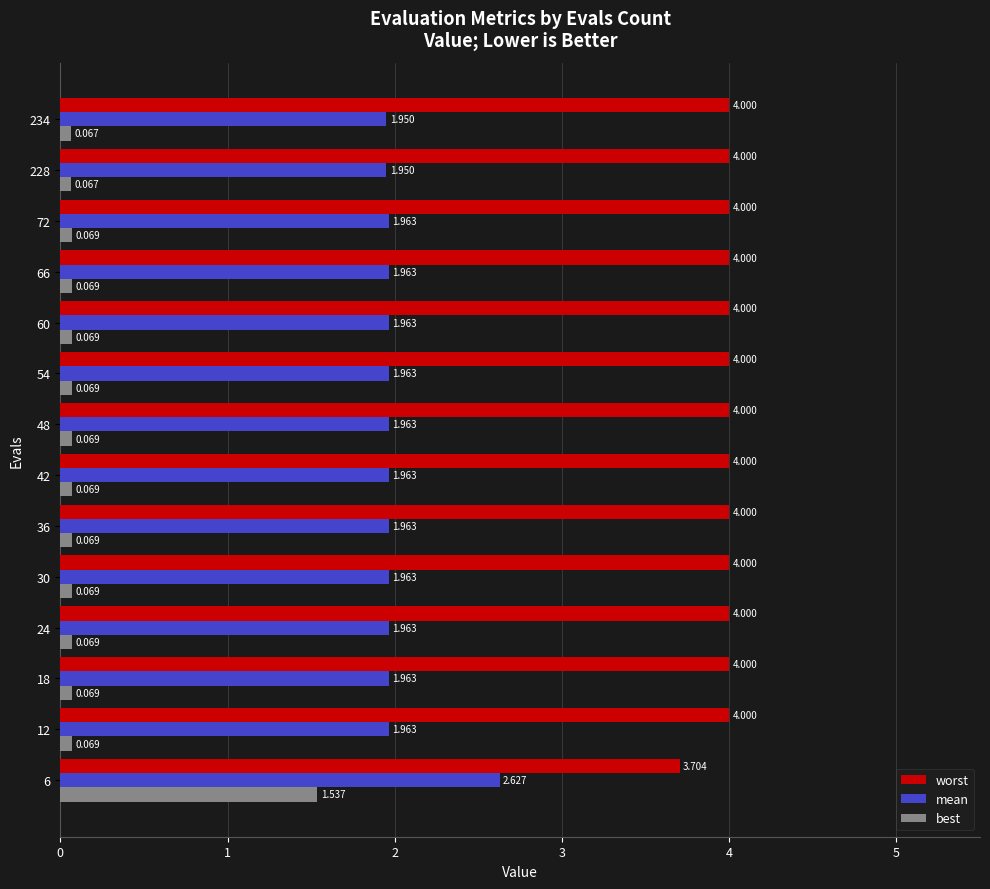

Rank the series by their maximum value, from highest to lowest.

worst, mean, best